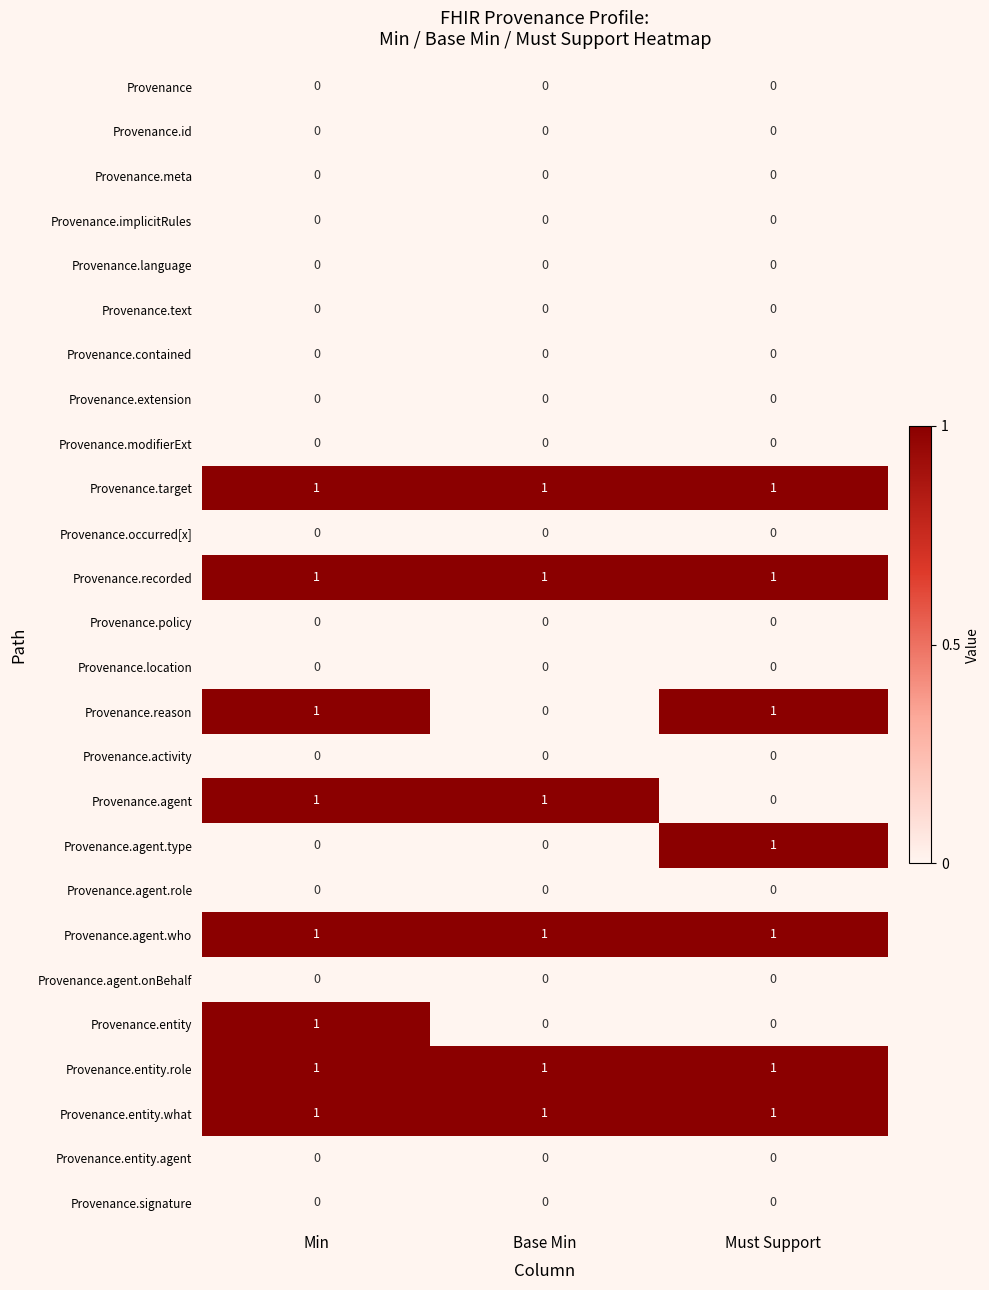

Which category has the lowest value in the Provenance.agent series?

Must Support